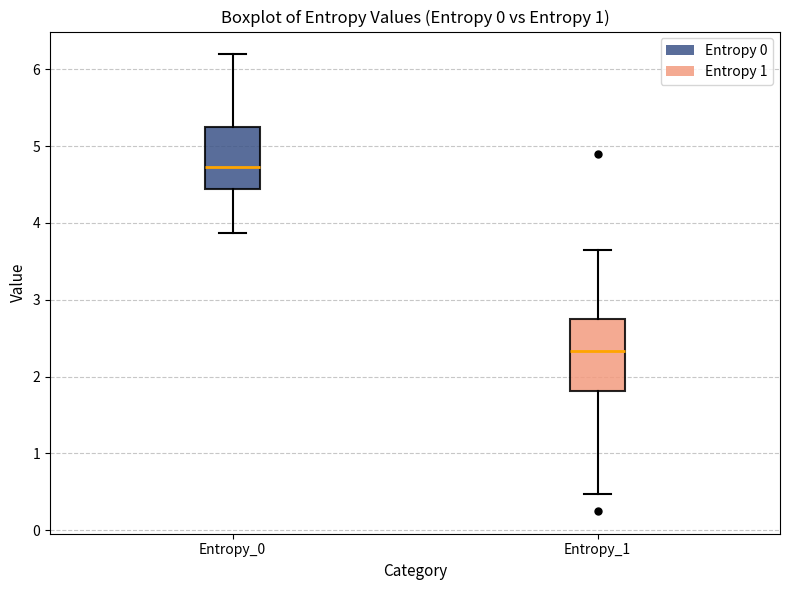

Reading left to right, read every box against the y-axis: the position of its median line, the range the box covers, and the ends of its whiskers. The values are not printed on the chart, so give them approximately, as read against the axis.

Entropy_0: median 4.7, box 4.4 to 5.3, whiskers 3.9 to 6.2
Entropy_1: median 2.3, box 1.8 to 2.7, whiskers 0.5 to 3.6